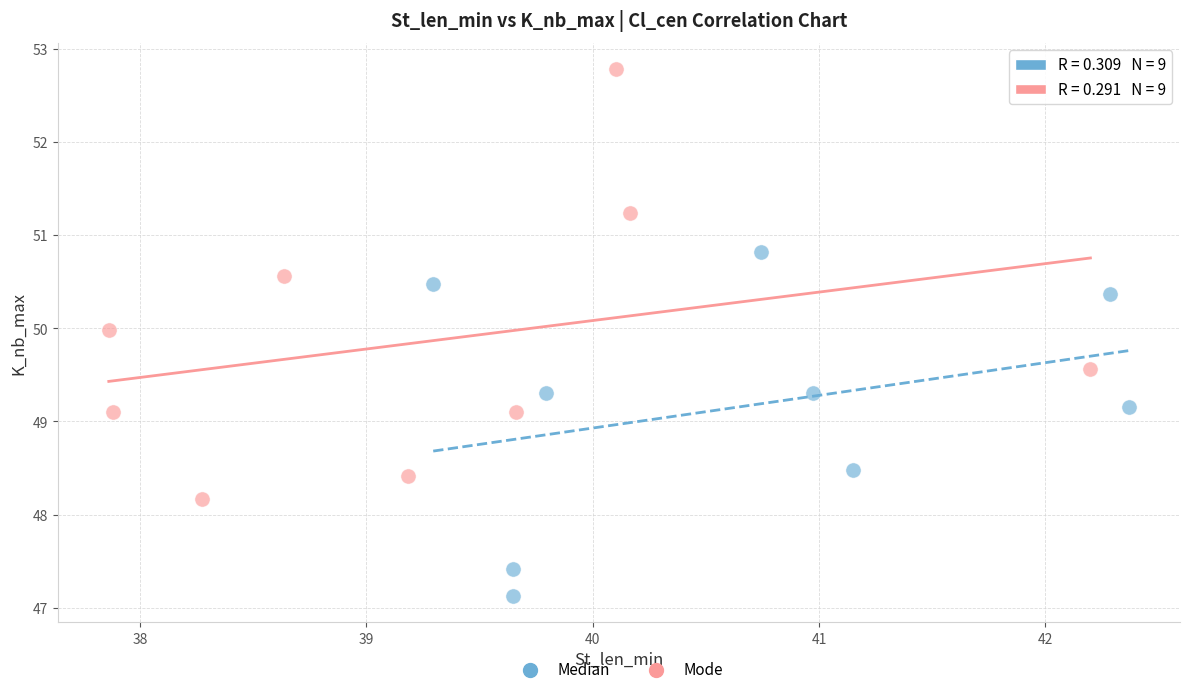

Which series has the widest spread of Y values?

Mode